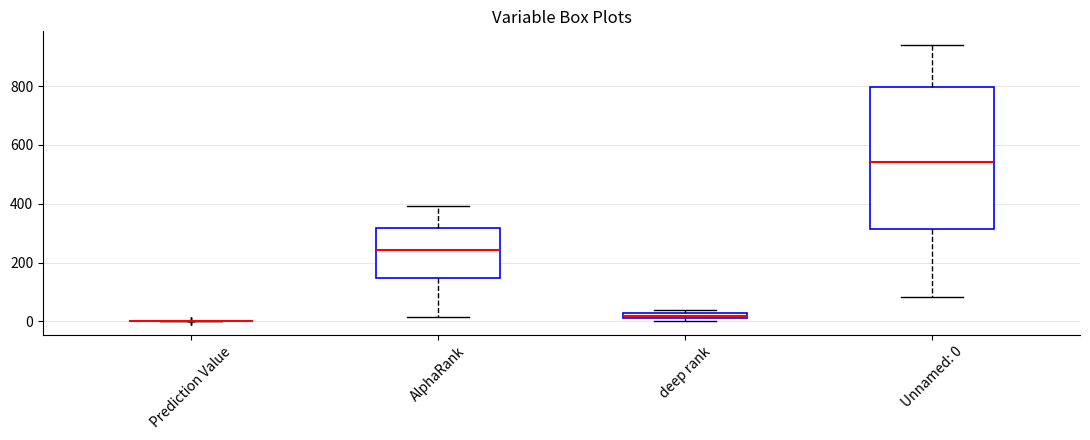

Which box is the tallest, from its lower edge to its upper edge?

Unnamed: 0